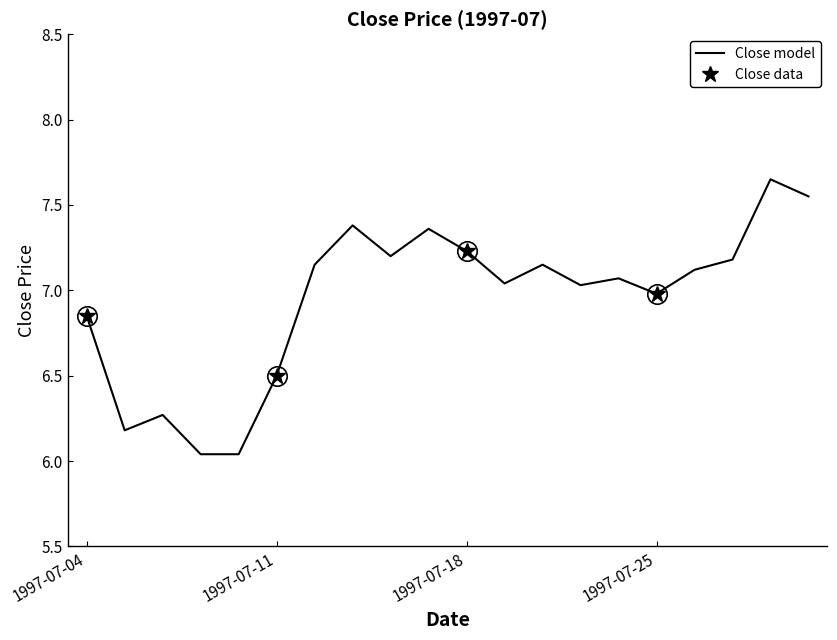

What is the maximum value shown in the chart?

7.7